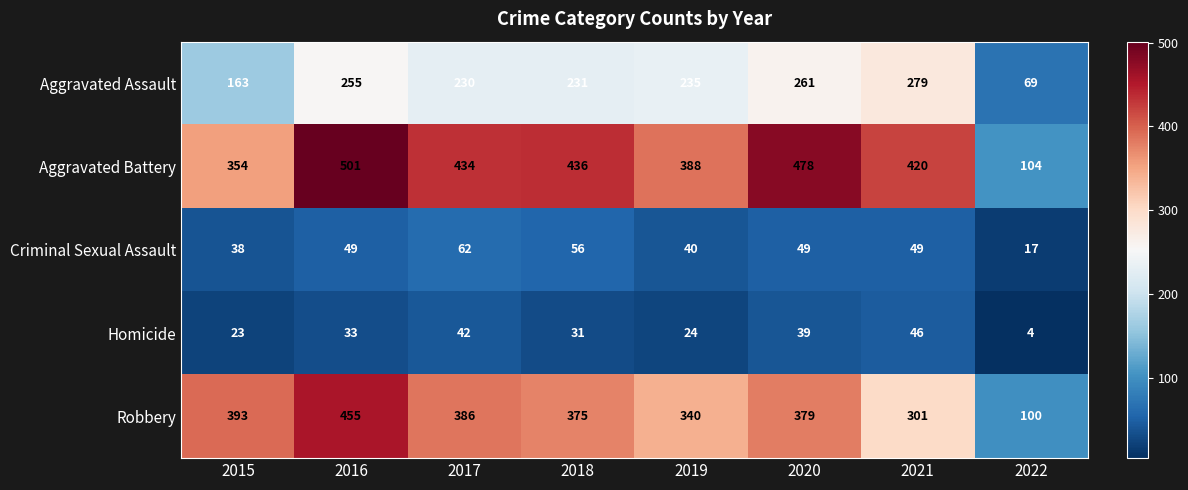

Which series has the largest total across all categories?

Aggravated Battery